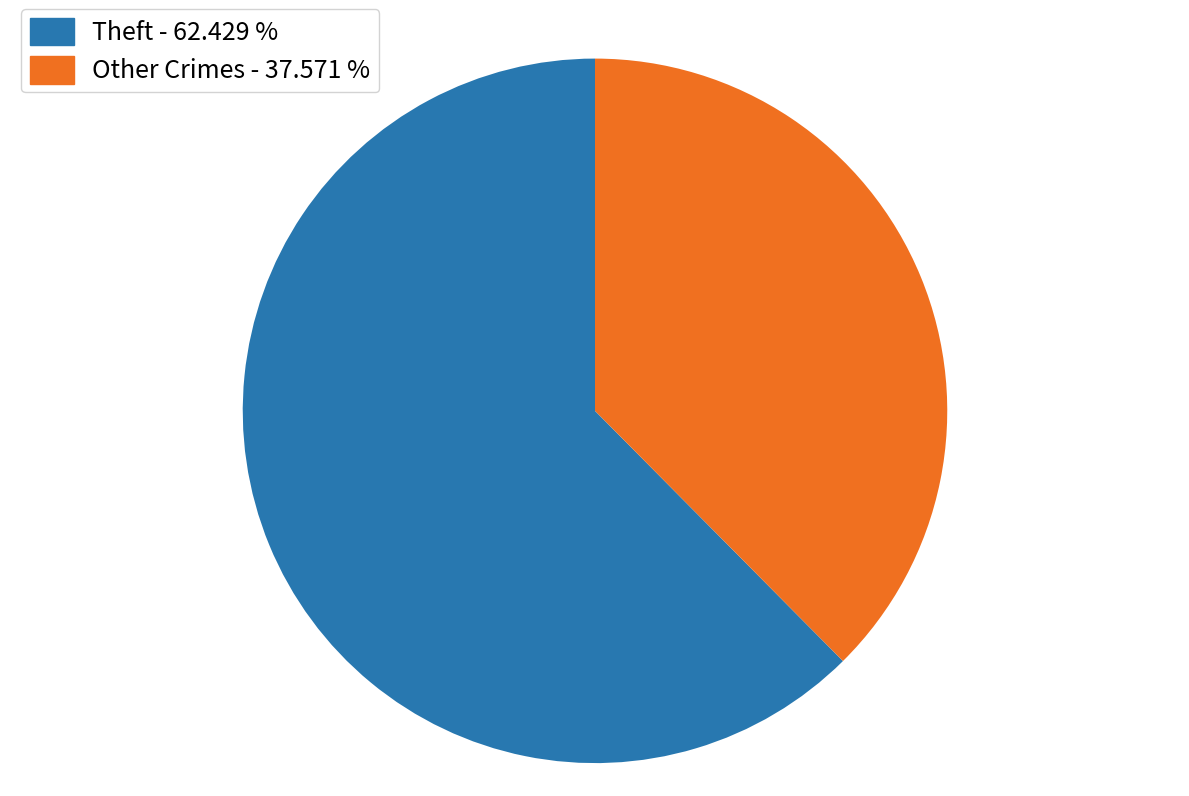

How many slices are in this pie chart?

2